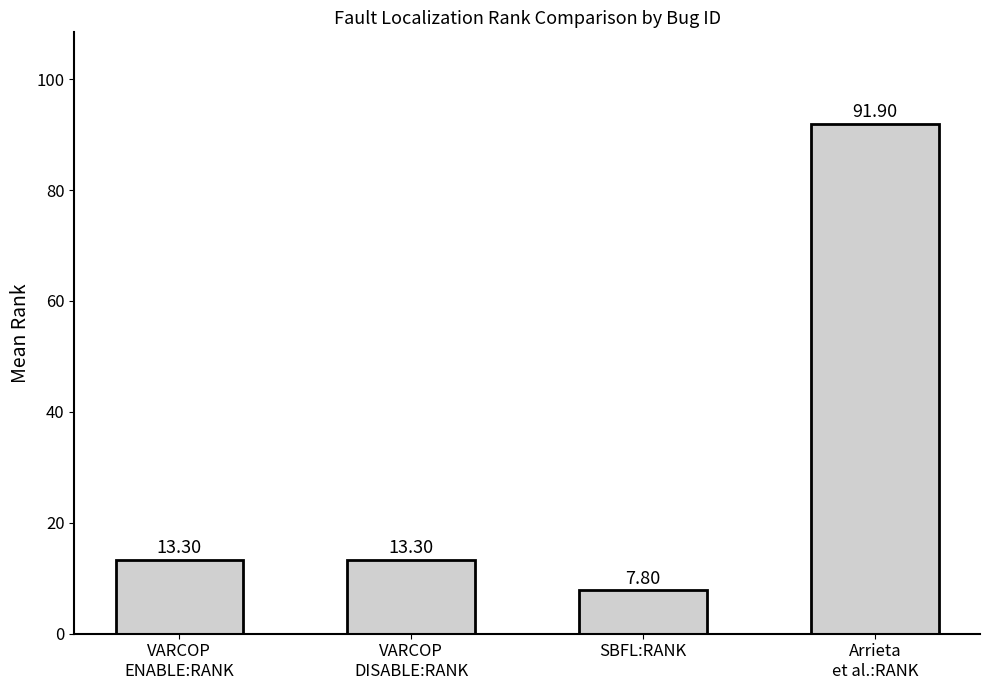

Read the value at VARCOP
ENABLE:RANK.

13.3